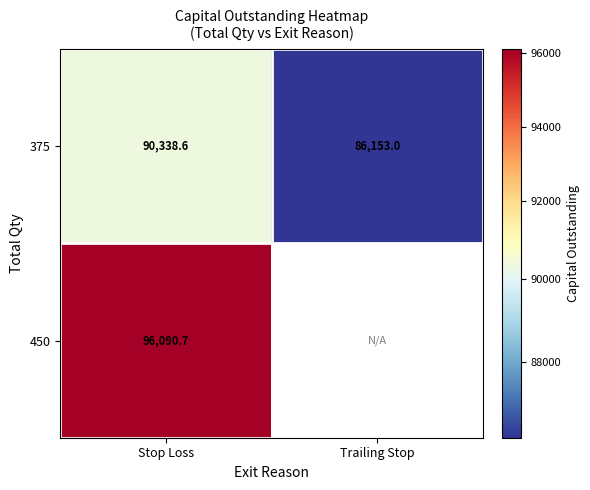

Rank the categories by 375 value from highest to lowest.

Stop Loss, Trailing Stop